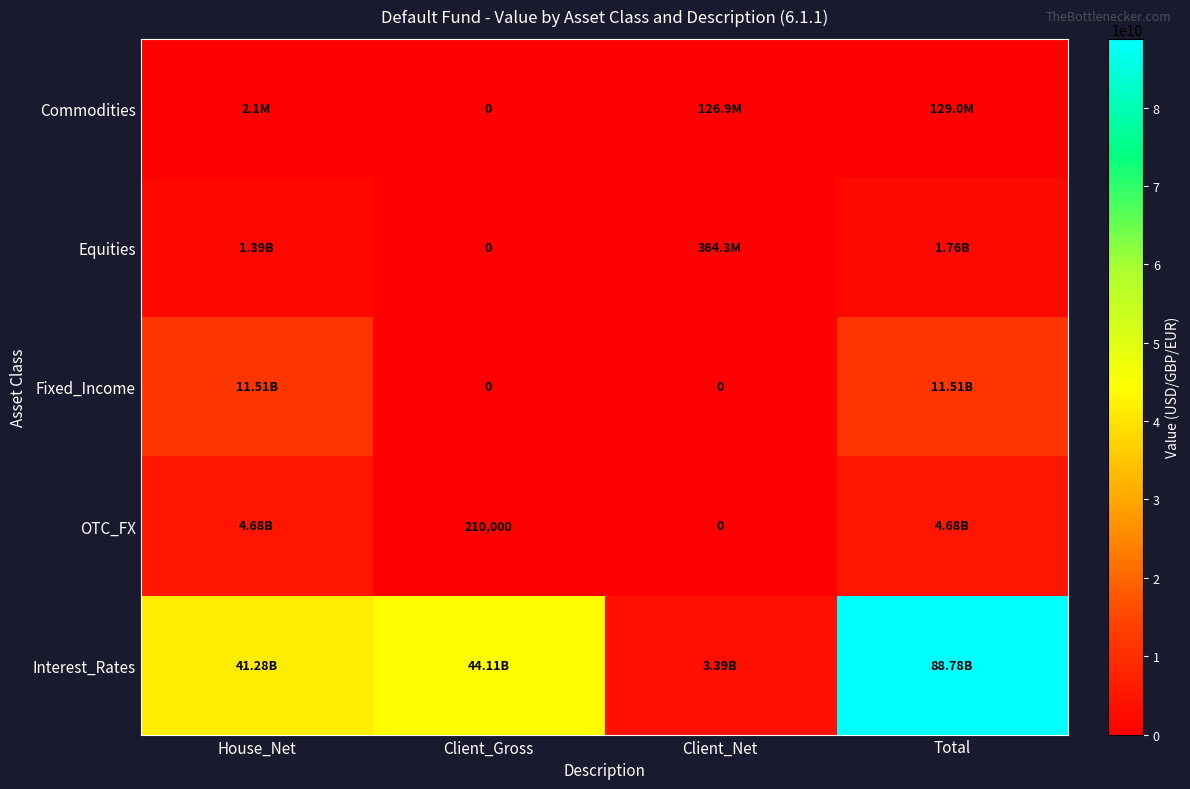

What is the maximum value for Interest_Rates?

88780000000